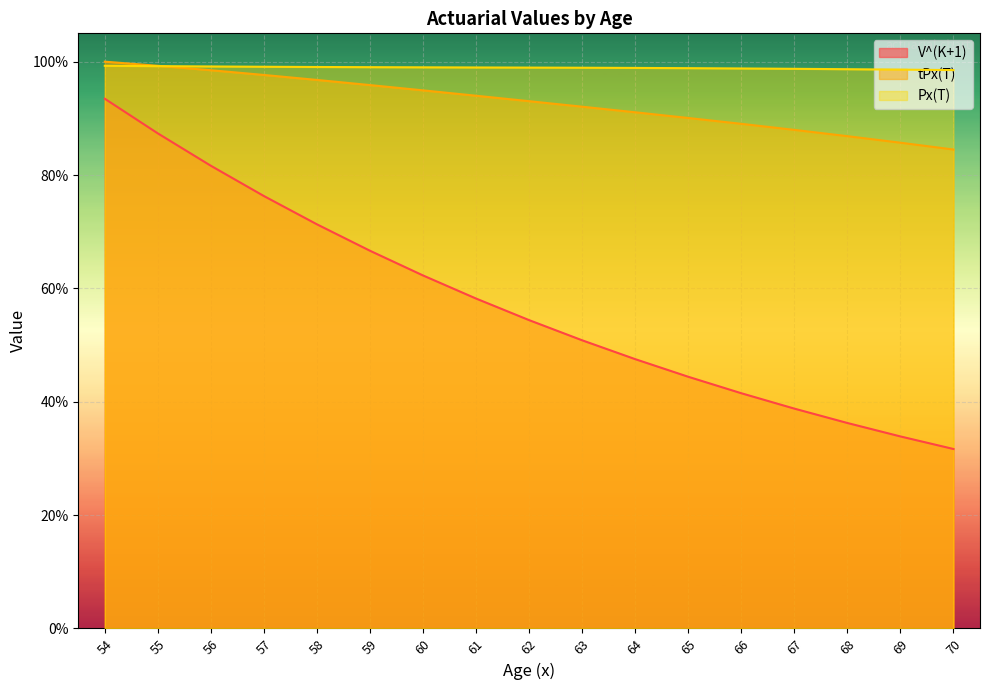

What is the spread (max minus min) of values at 66?

0.6